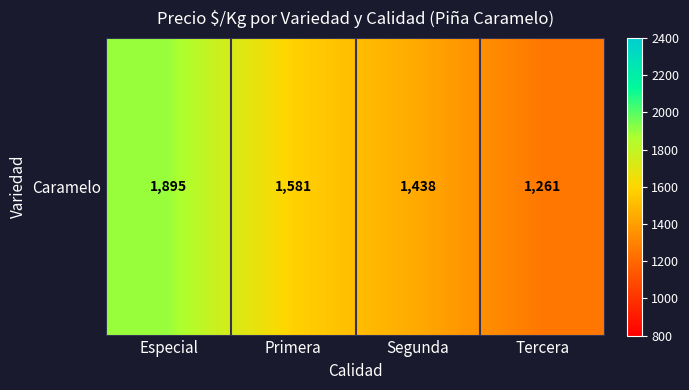

Where is the data nearest to the value 1578?

Primera